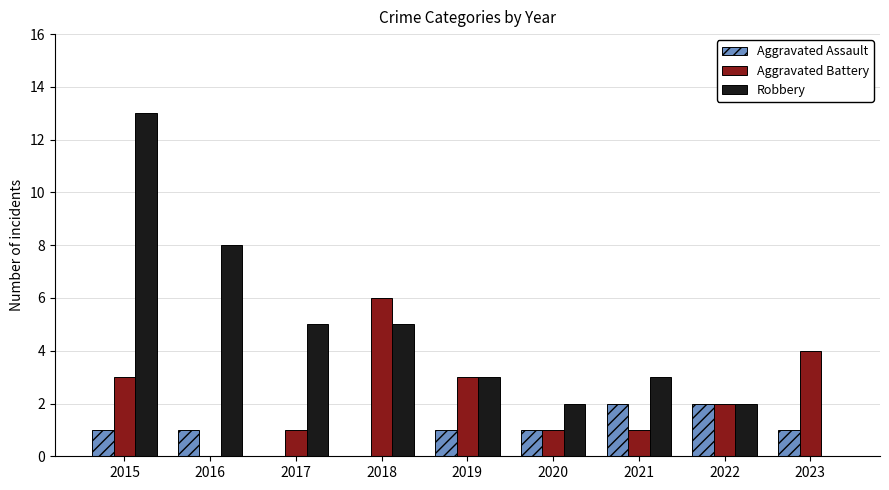

What is the sum of the Aggravated Battery values at 2020 and 2019?

4